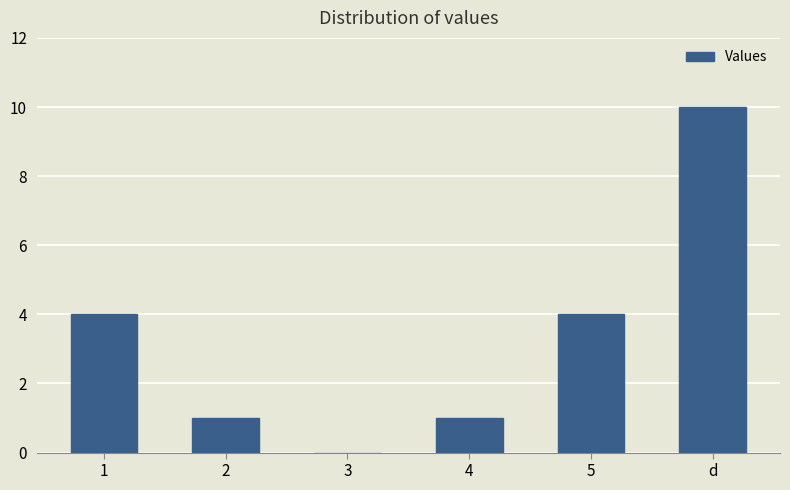

Read the value at 4.

1